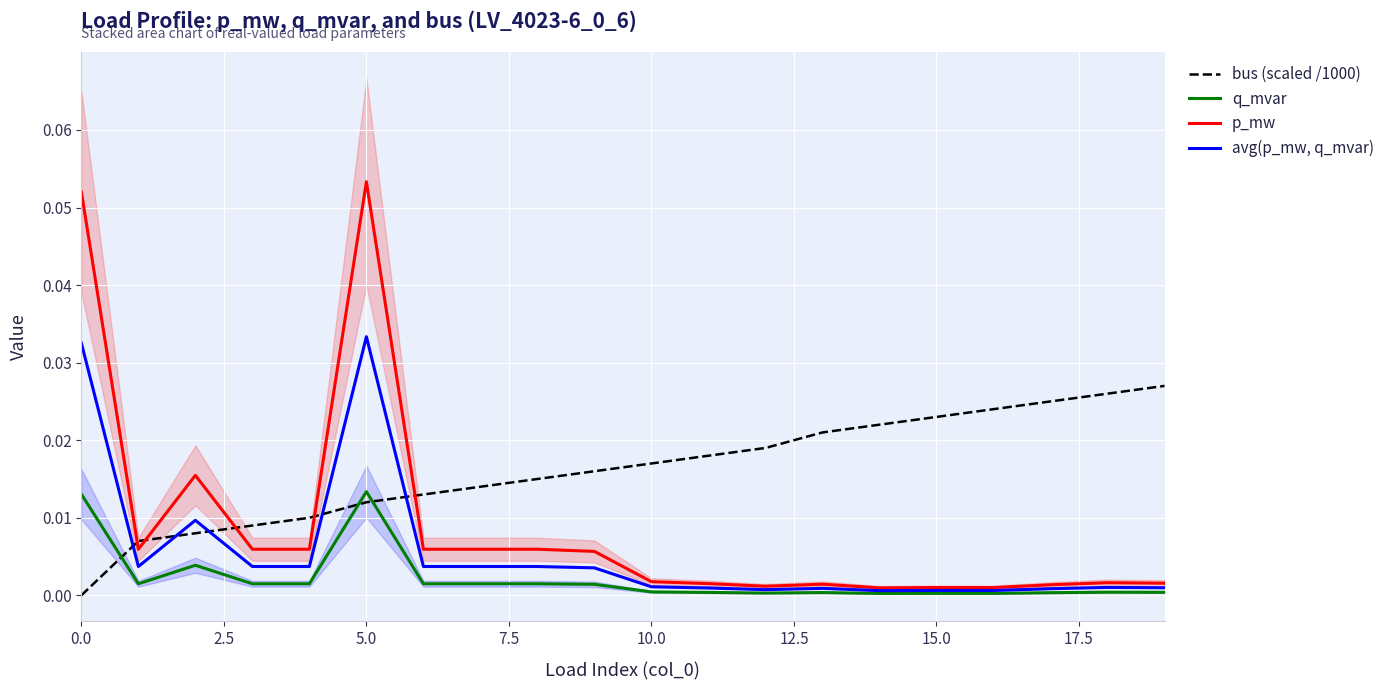

Rank the series by their maximum value, from lowest to highest.

q_mvar, bus (scaled /1000), avg(p_mw, q_mvar), p_mw